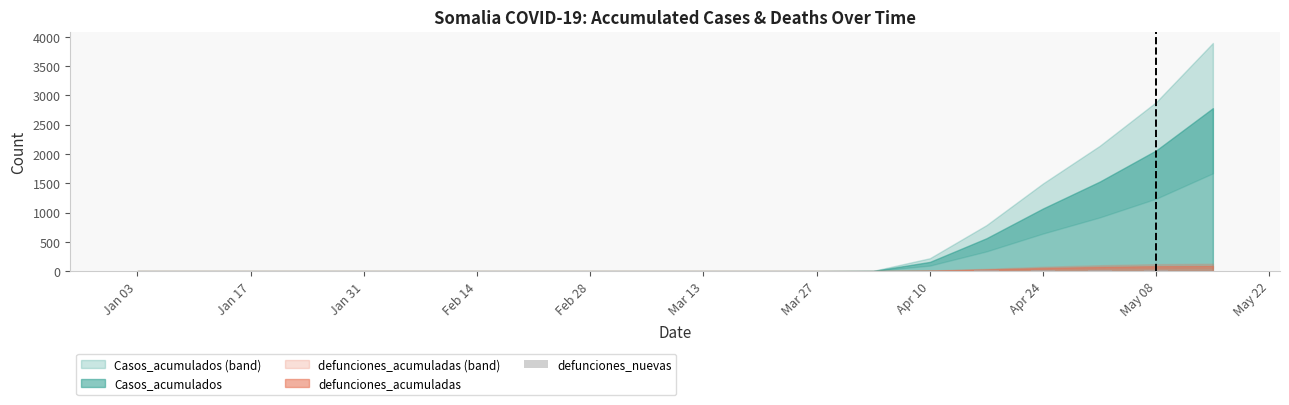

What is the sum of all values?

90